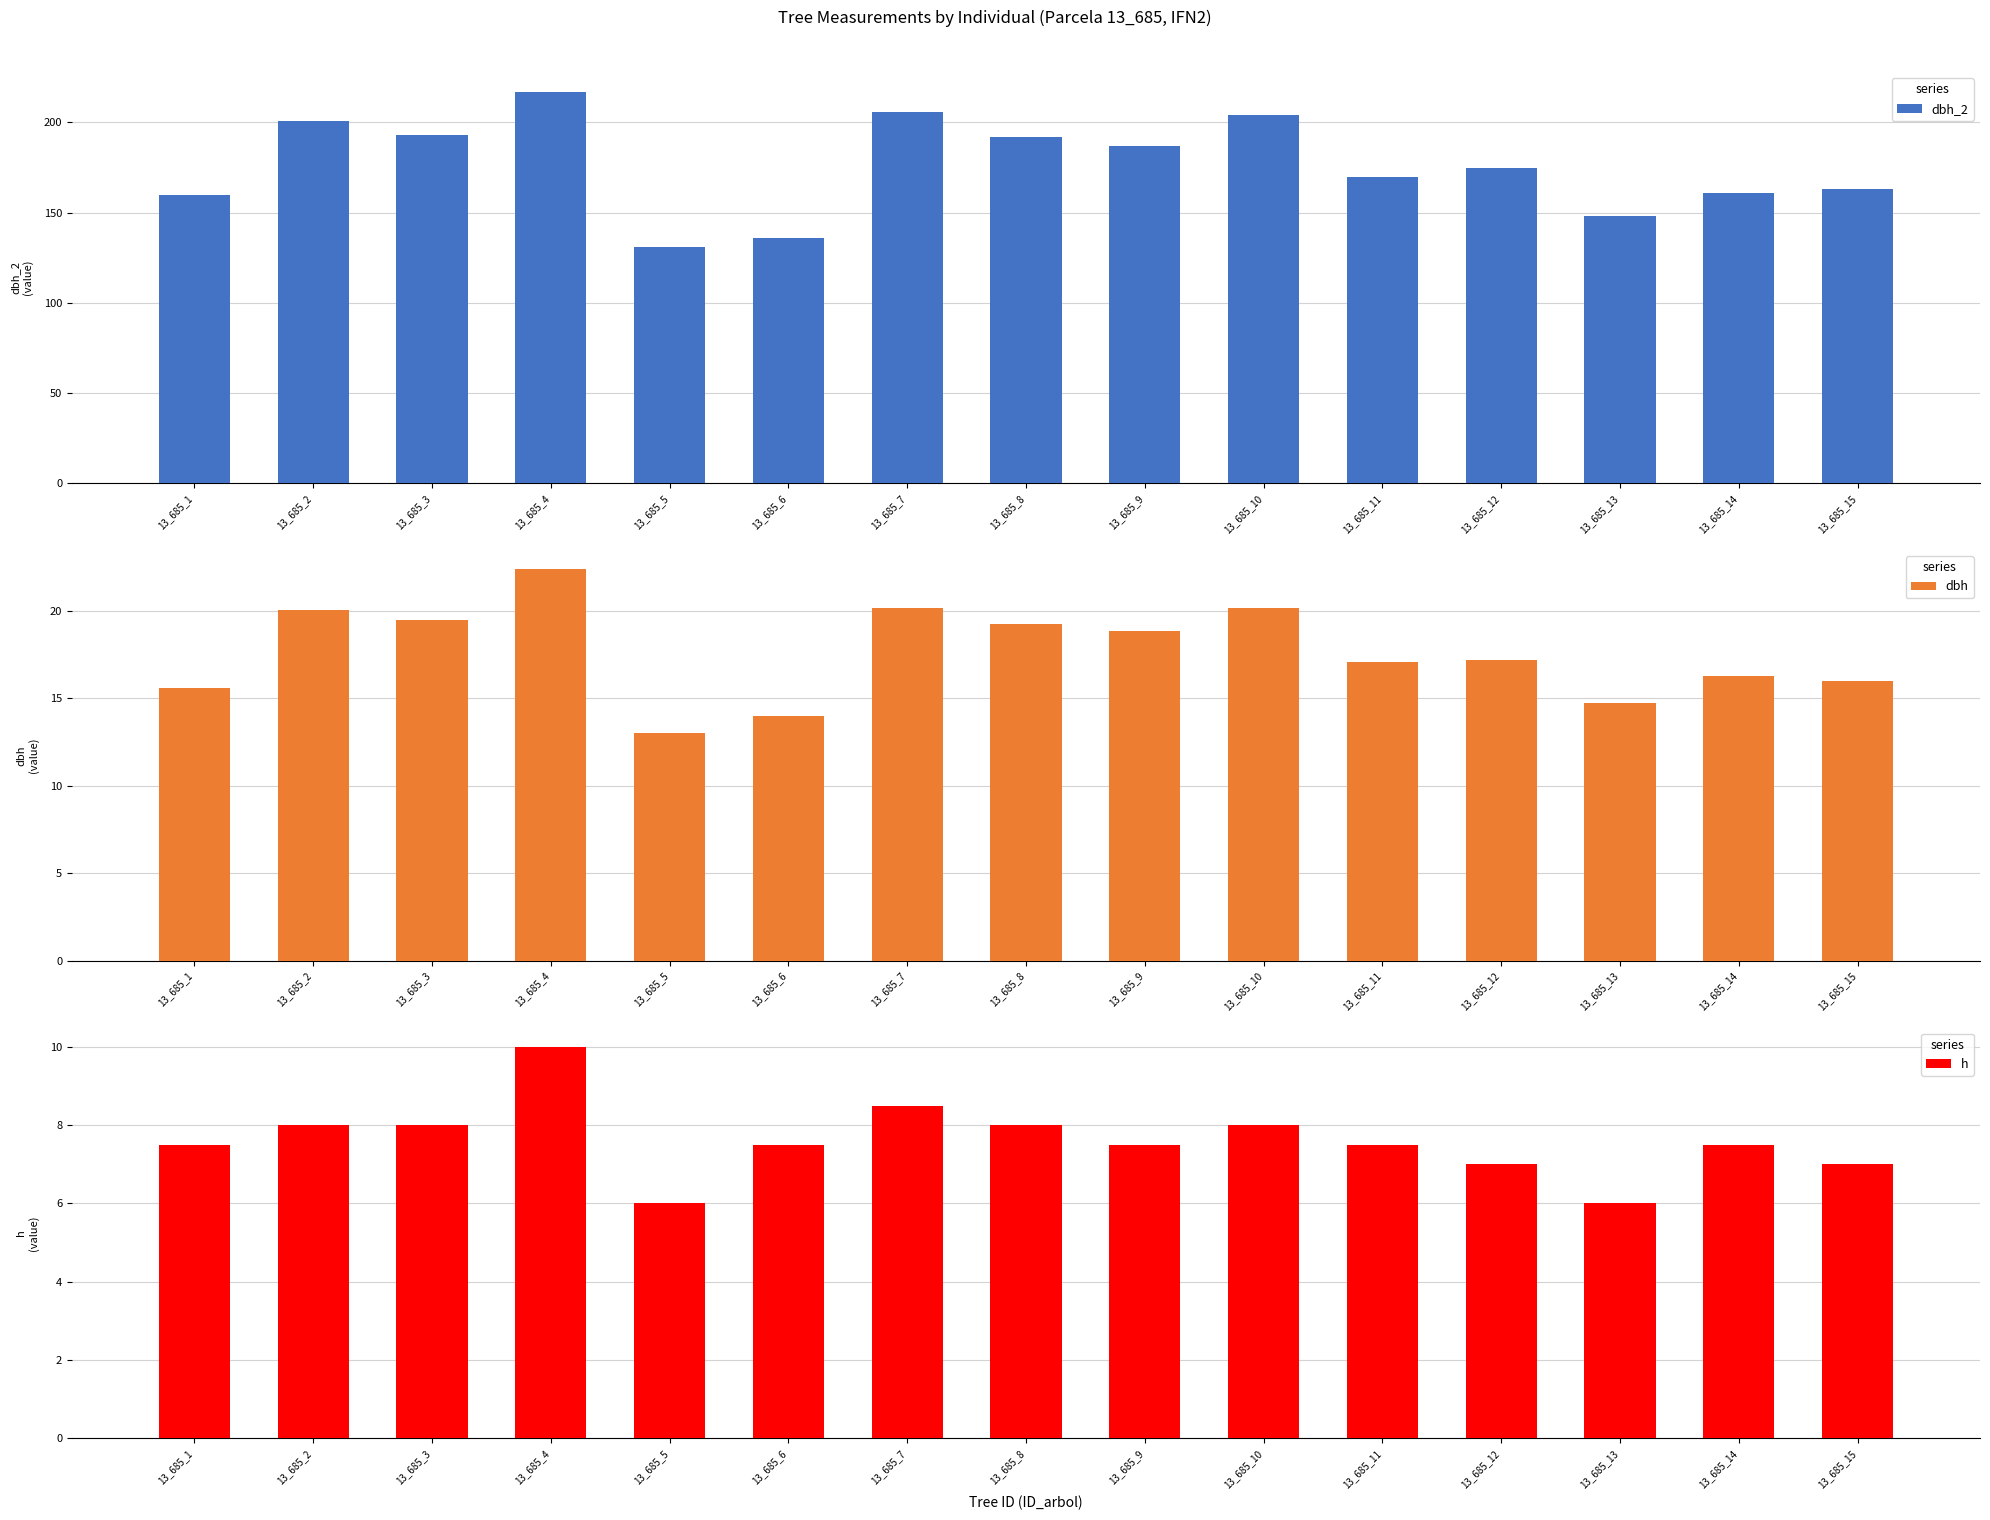

What is the sum of all h values?

114.0